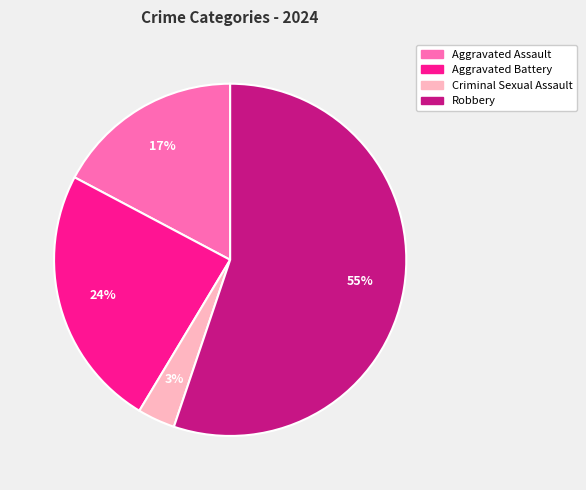

To the nearest percent, what is the average slice percentage?

25%